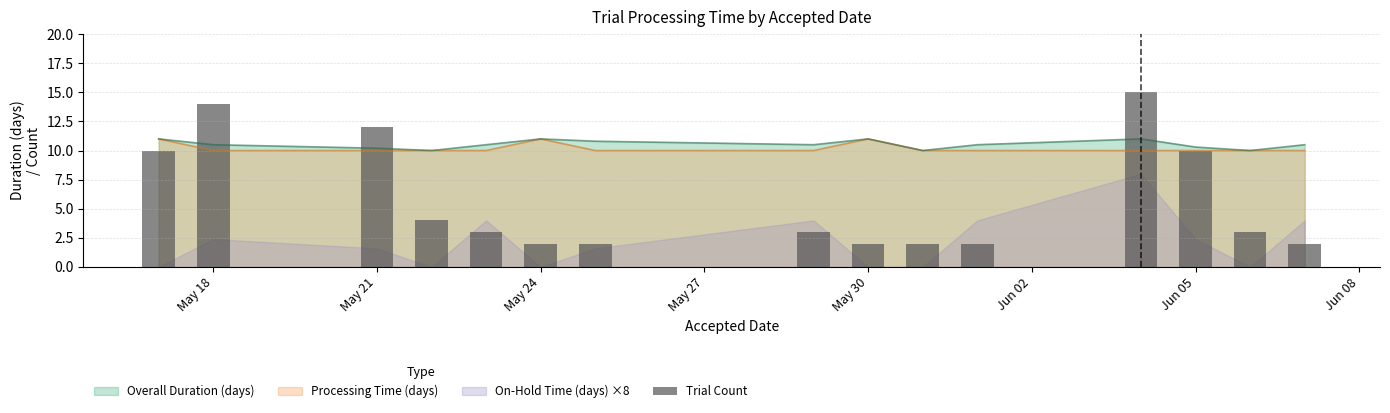

What is the lowest value of the Overall Duration (days) series?

10.0